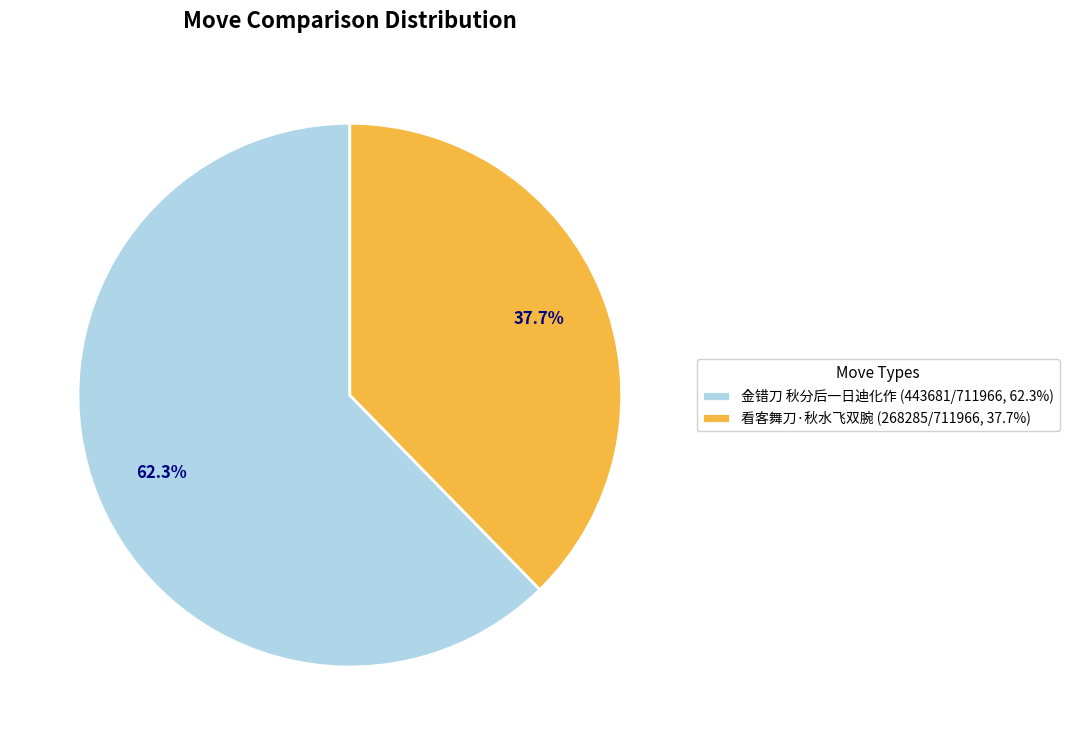

Which has a higher value, 金错刀 秋分后一日迪化作 or 看客舞刀·秋水飞双腕?

金错刀 秋分后一日迪化作